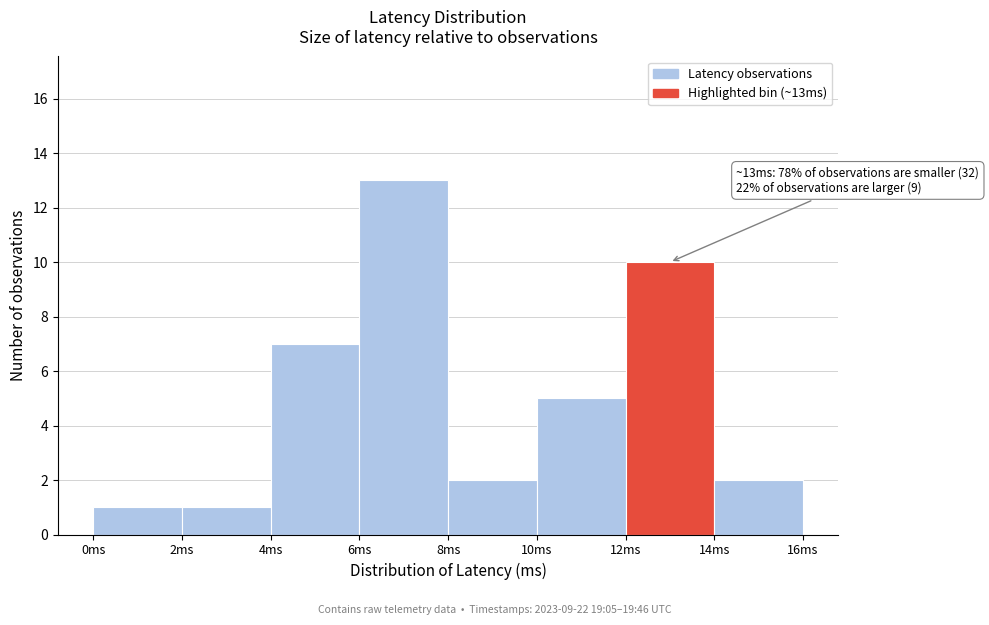

Which range on the x-axis has the tallest bar?

6 to 8